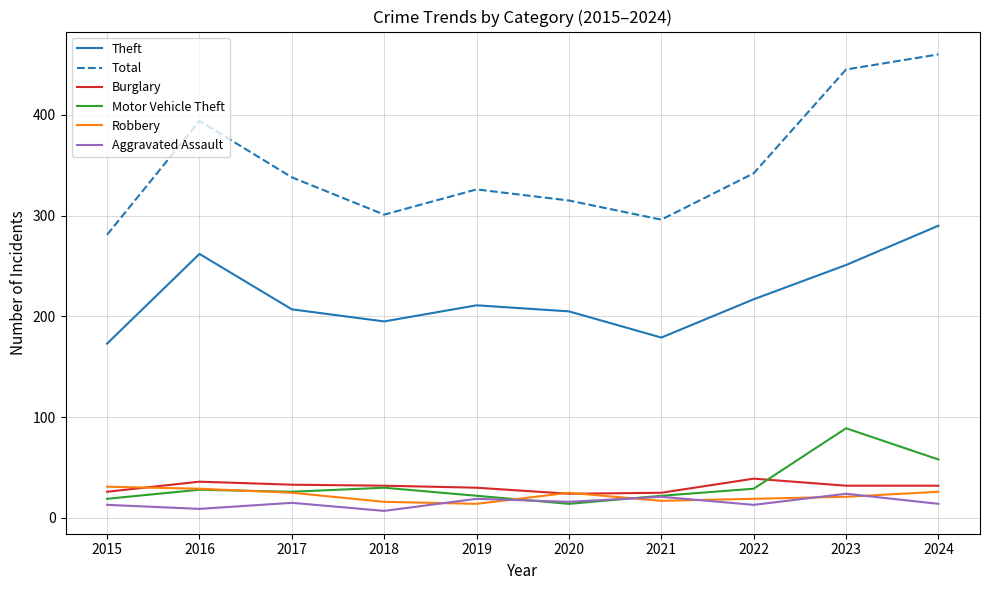

True or false: Aggravated Assault and Theft intersect in this chart.

False